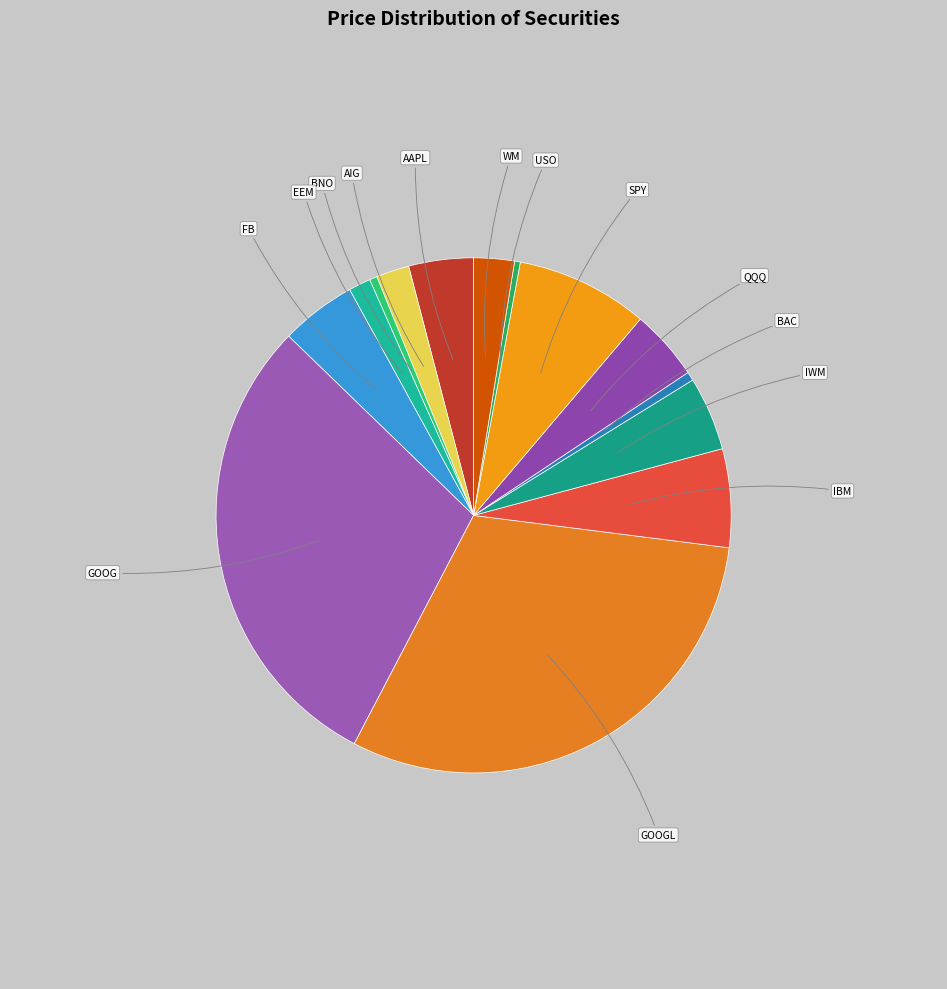

Do GOOG and QQQ together represent more than half of the pie?

No